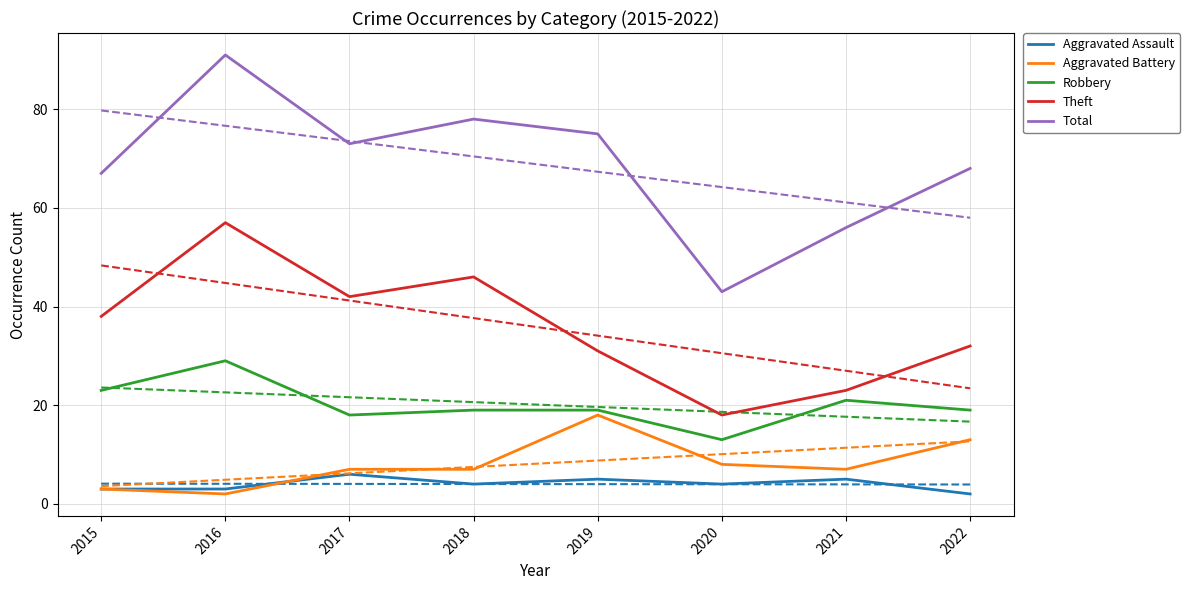

Which has a higher value, 2019 or 2015?

2019